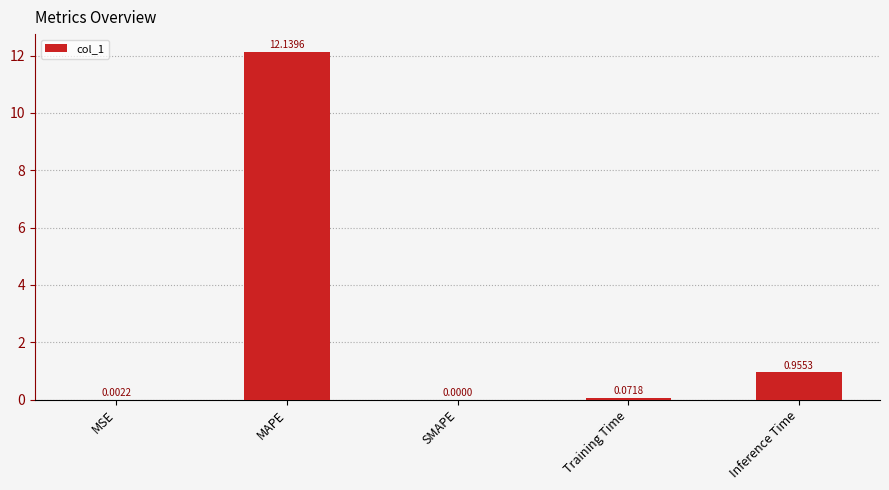

The chart shows a value of 12.1 at MAPE. True or false?

True